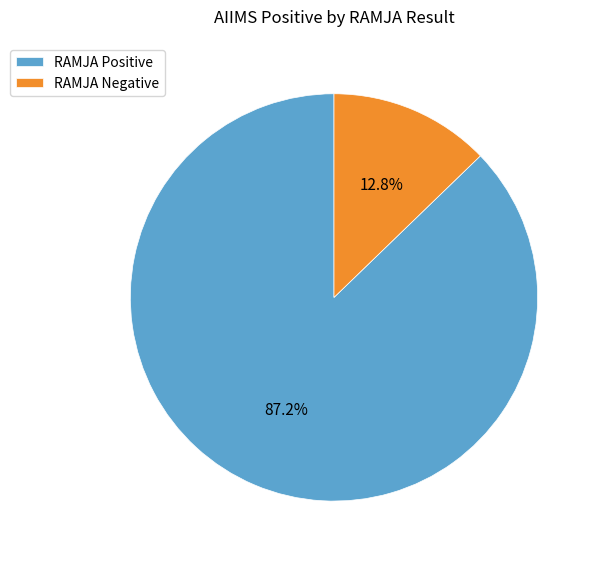

Which category has the smallest portion of the pie?

RAMJA Negative